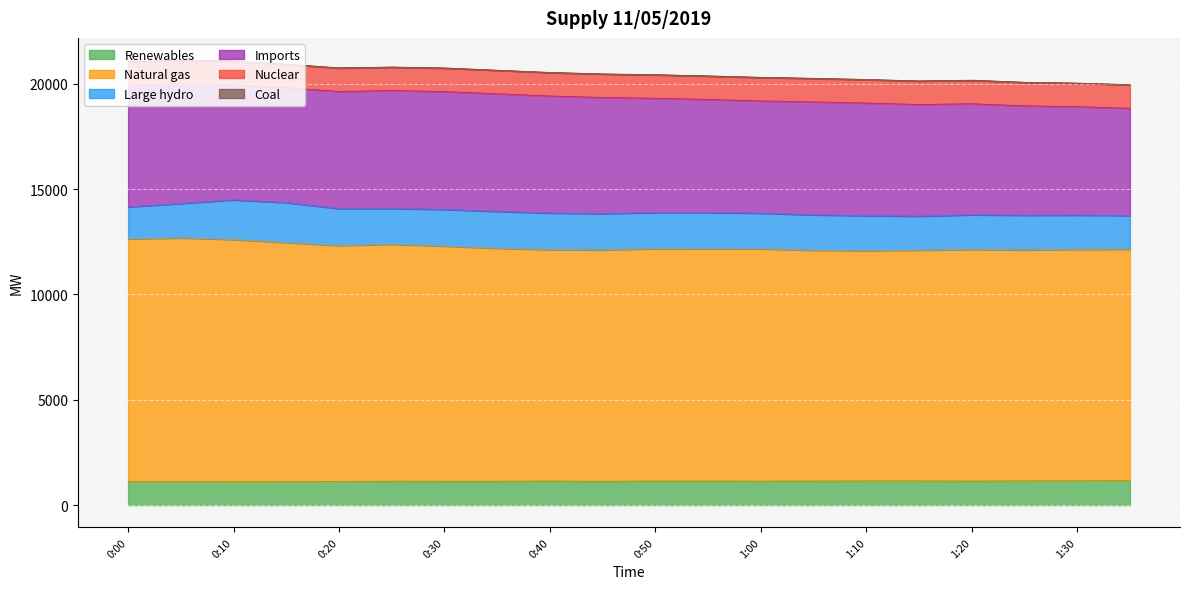

Is it true that Natural gas equals 11568 at 0:05?

True